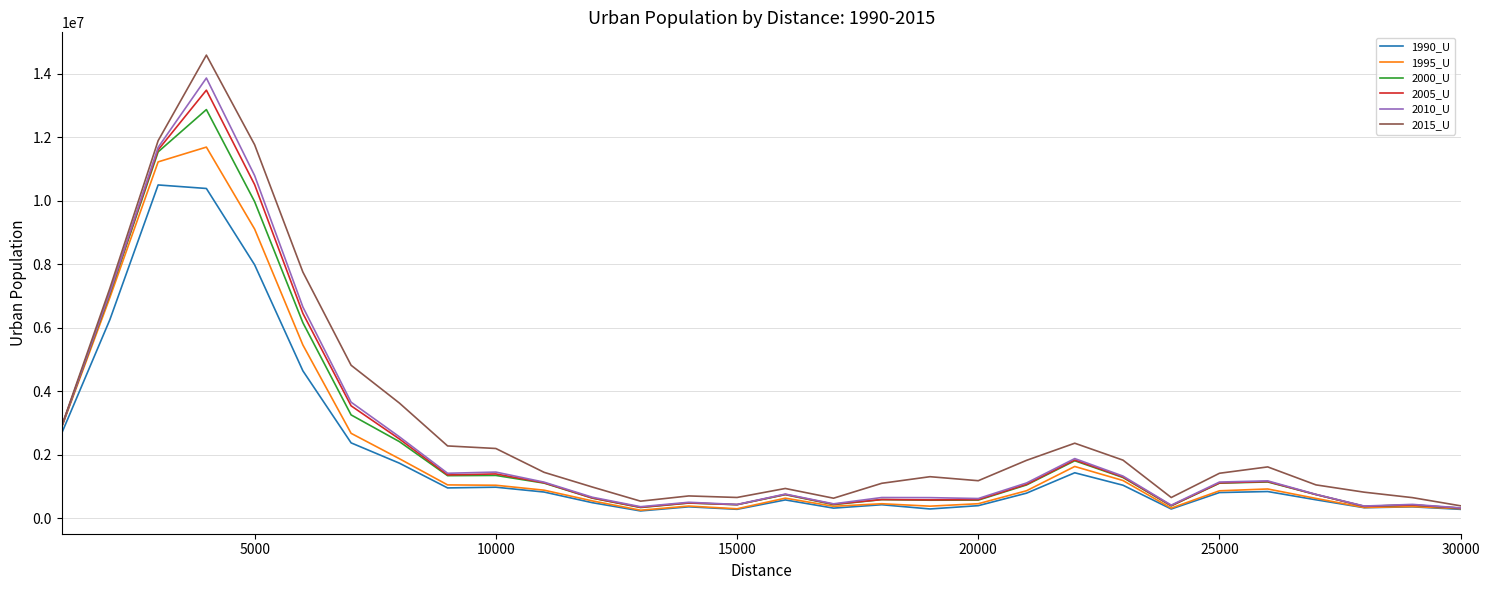

Which series has the widest spread of values?

2015_U